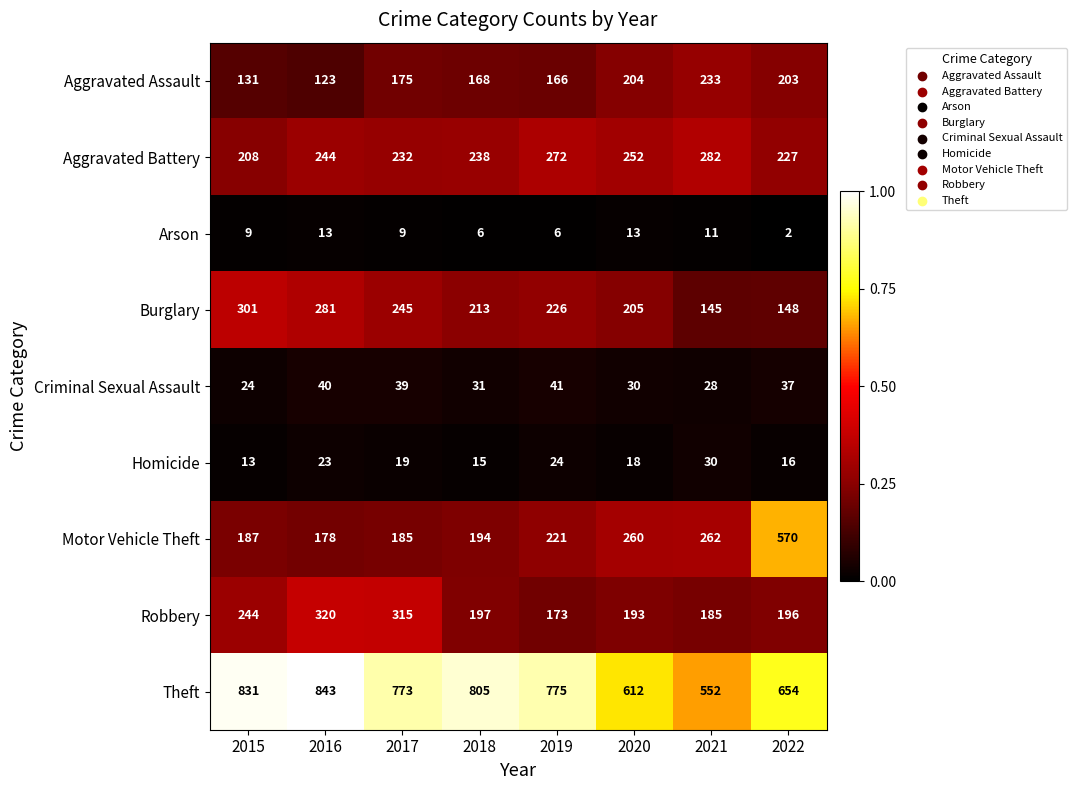

Where does the Robbery series first go above 197?

2015